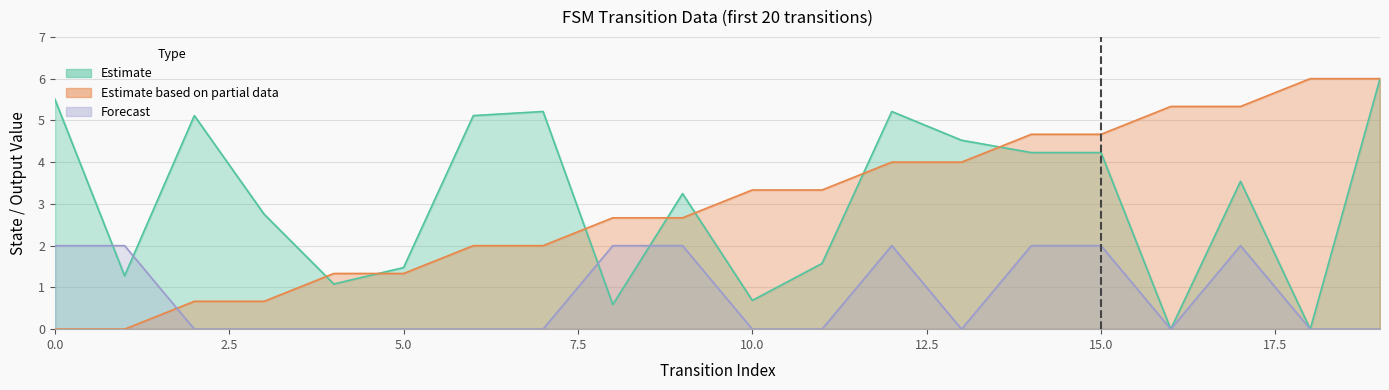

In destination_state, how many points are lower than both neighbors (excluding endpoints)?

6